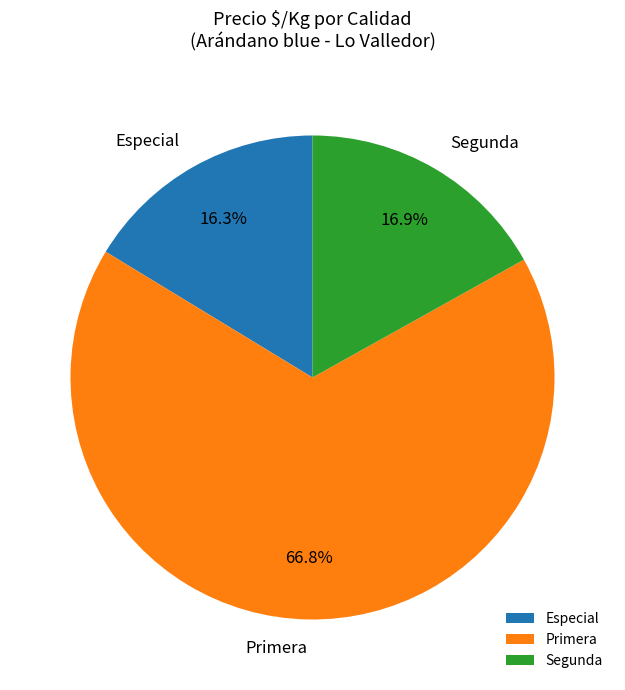

What is the ratio of the value at Segunda to the value at Primera?

0.3